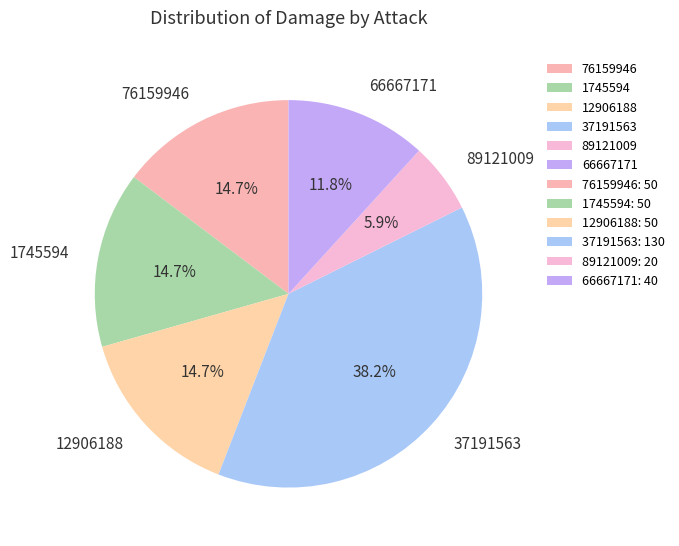

The 89121009 slice represents 6% of the pie. True or false?

True